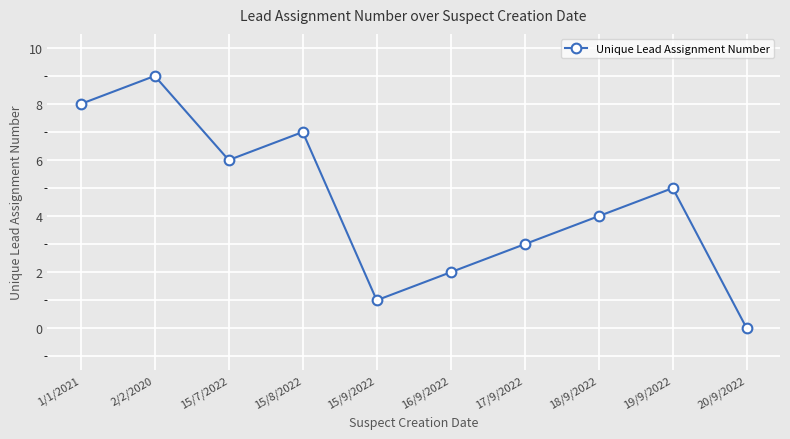

What is the change in value from 15/8/2022 to 19/9/2022?

-2